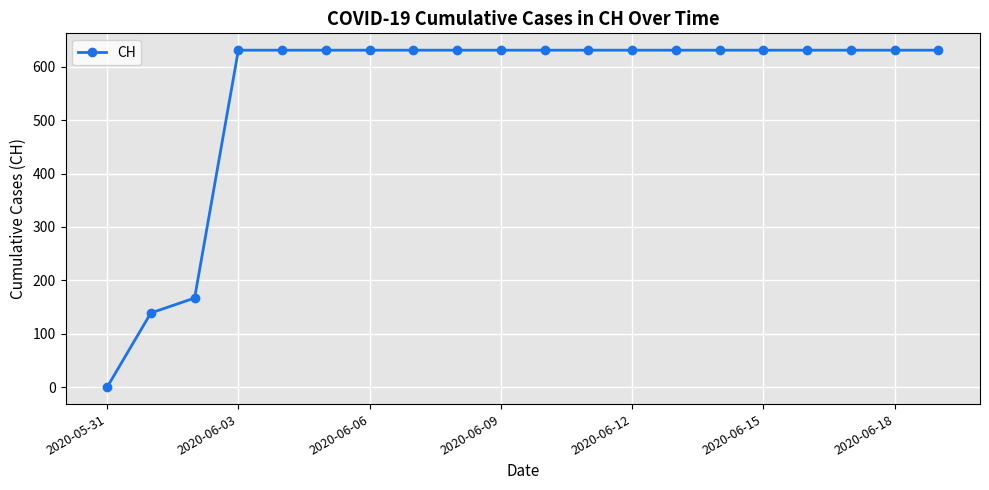

What is the difference between the maximum and minimum values?

631